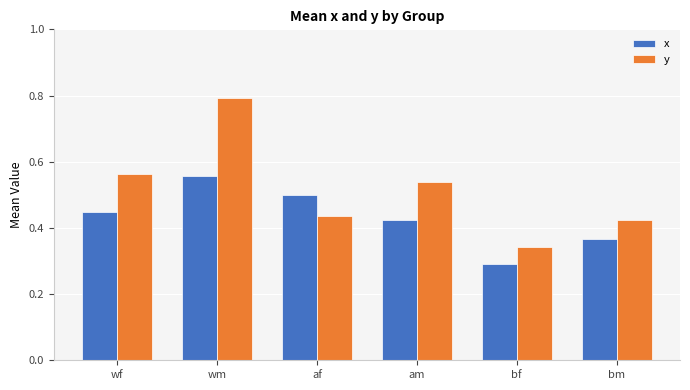

At which category does the chart reach its minimum across all series?

bf